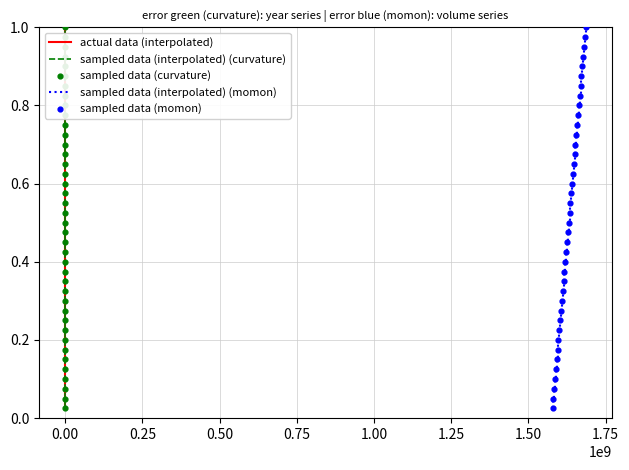

Which series reaches the maximum Y coordinate?

actual data (interpolated)